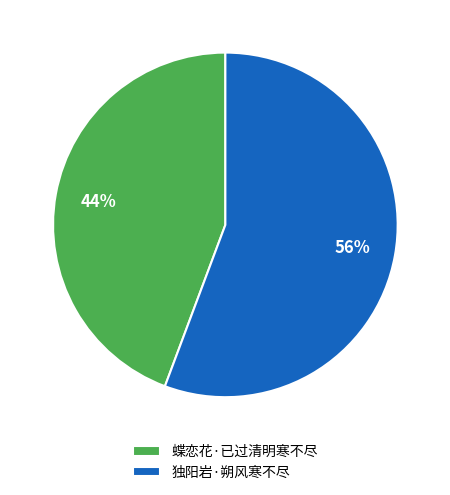

Rank the categories by value from lowest to highest.

蝶恋花·已过清明寒不尽, 独阳岩·朔风寒不尽